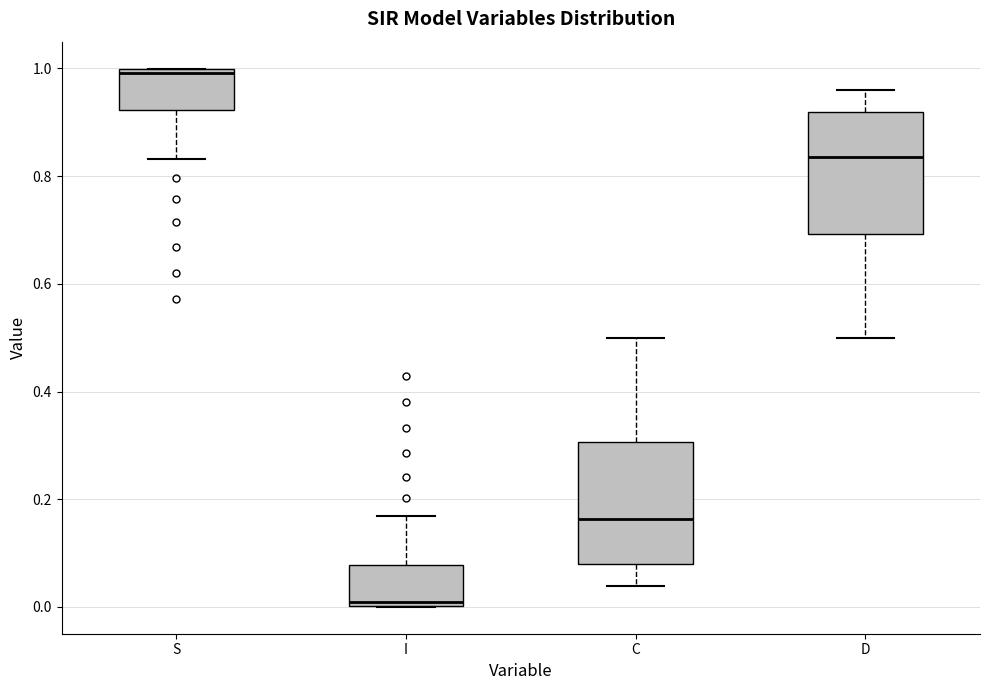

Reading left to right, read every box against the y-axis: the position of its median line, the range the box covers, and the ends of its whiskers. The values are not printed on the chart, so give them approximately, as read against the axis.

S: median 1.00 (just below the box's upper edge), box 0.92 to 1.00, whiskers 0.84 to 1.00
I: median 0.00 (just above the box's lower edge), box 0.00 to 0.08, whiskers 0.00 to 0.16
C: median 0.16, box 0.08 to 0.30, whiskers 0.04 to 0.50
D: median 0.84, box 0.70 to 0.92, whiskers 0.50 to 0.96